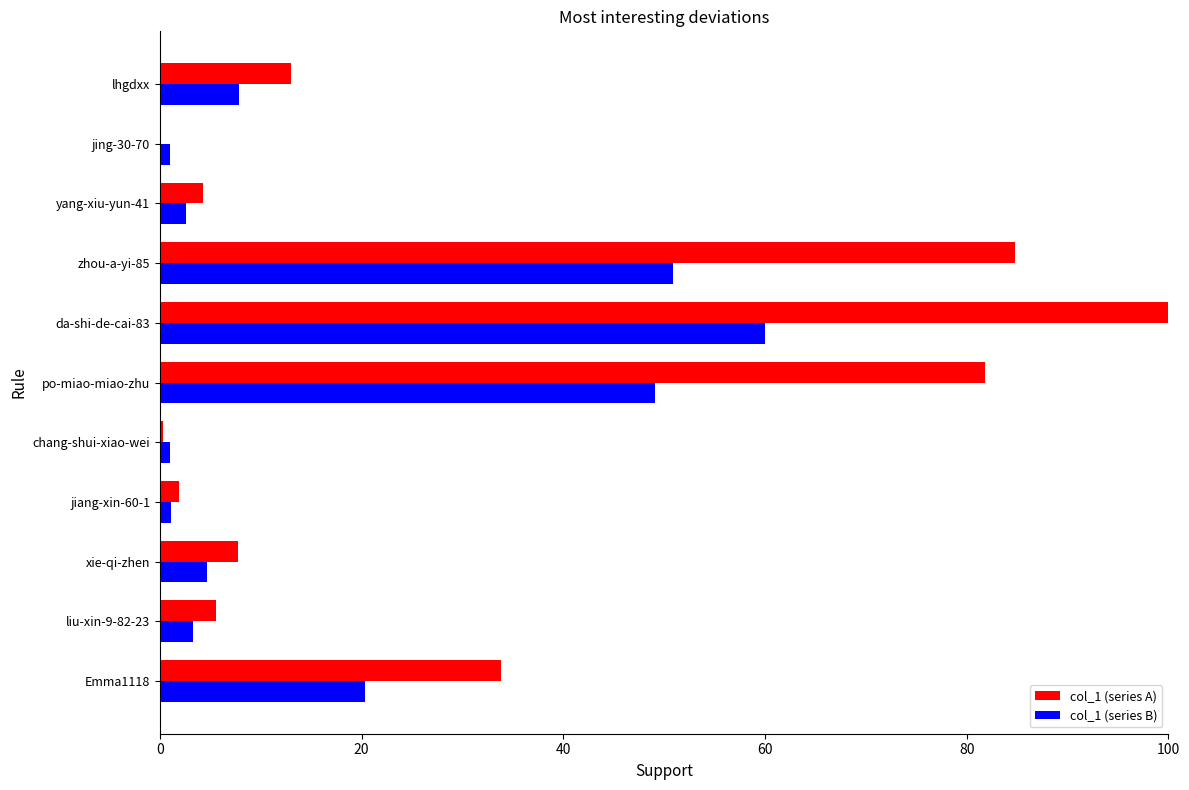

Which label corresponds to the largest value in the chart?

da-shi-de-cai-83